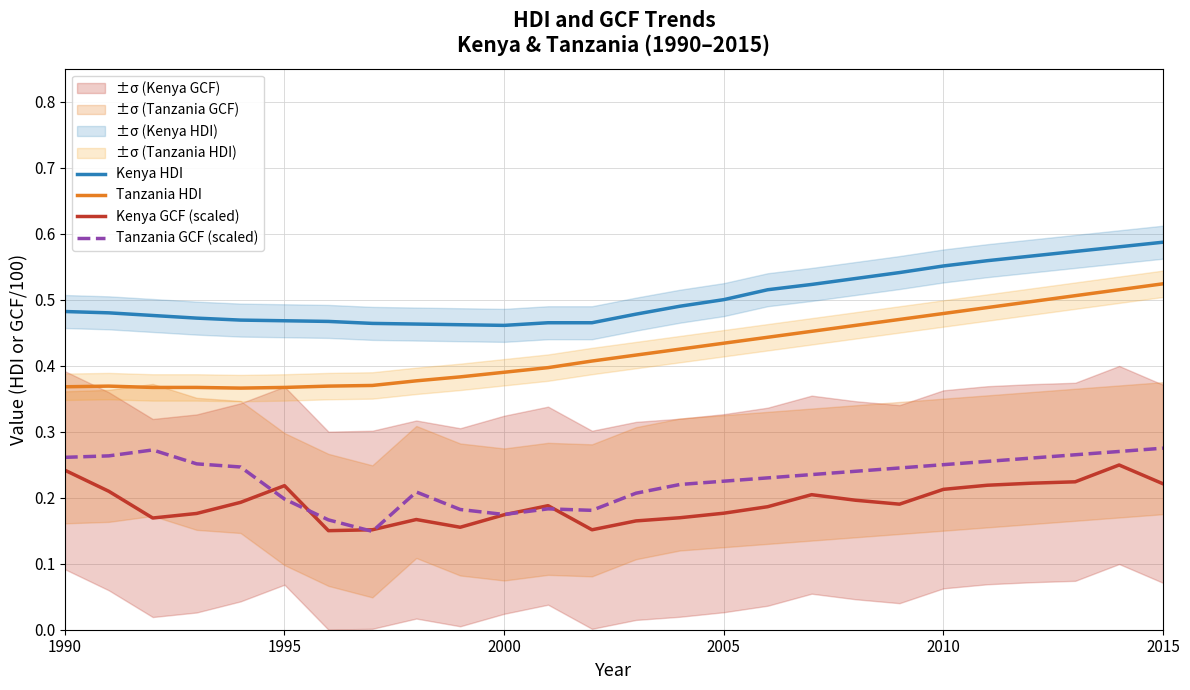

True or false: Kenya GCF (scaled) and Kenya HDI intersect in this chart.

False